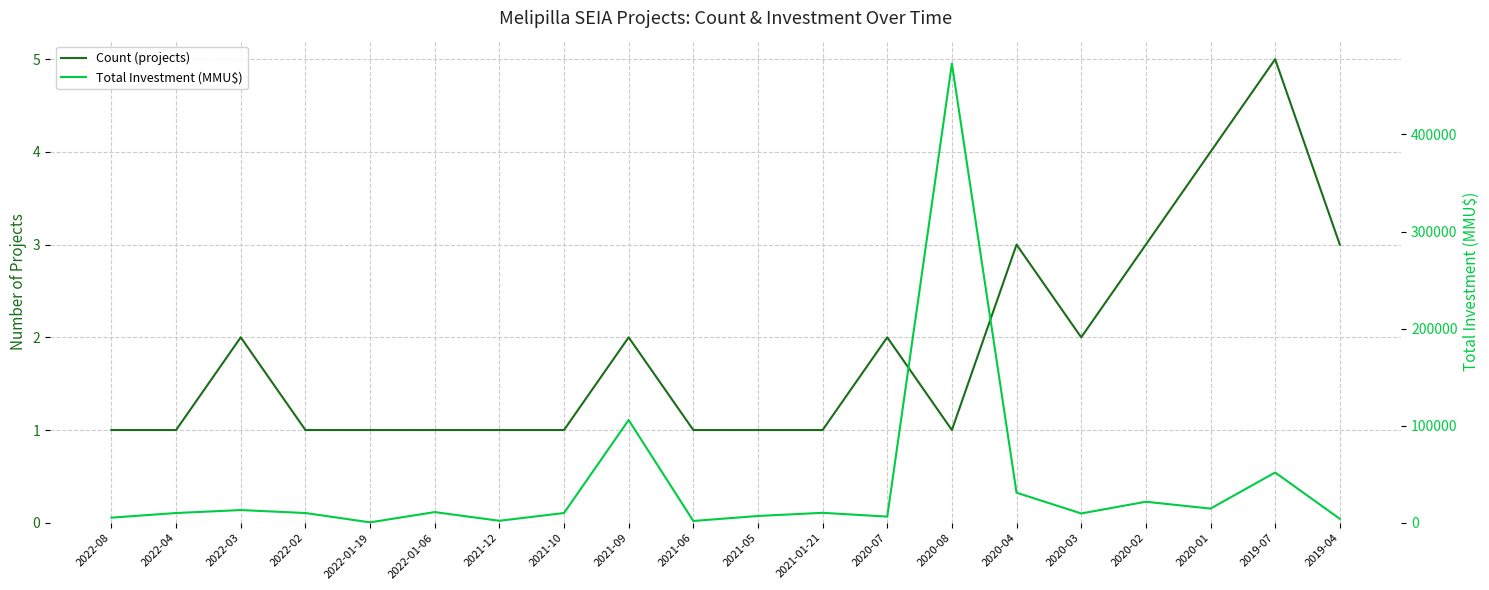

What is the total value across all series at 2021-01-21?

10214